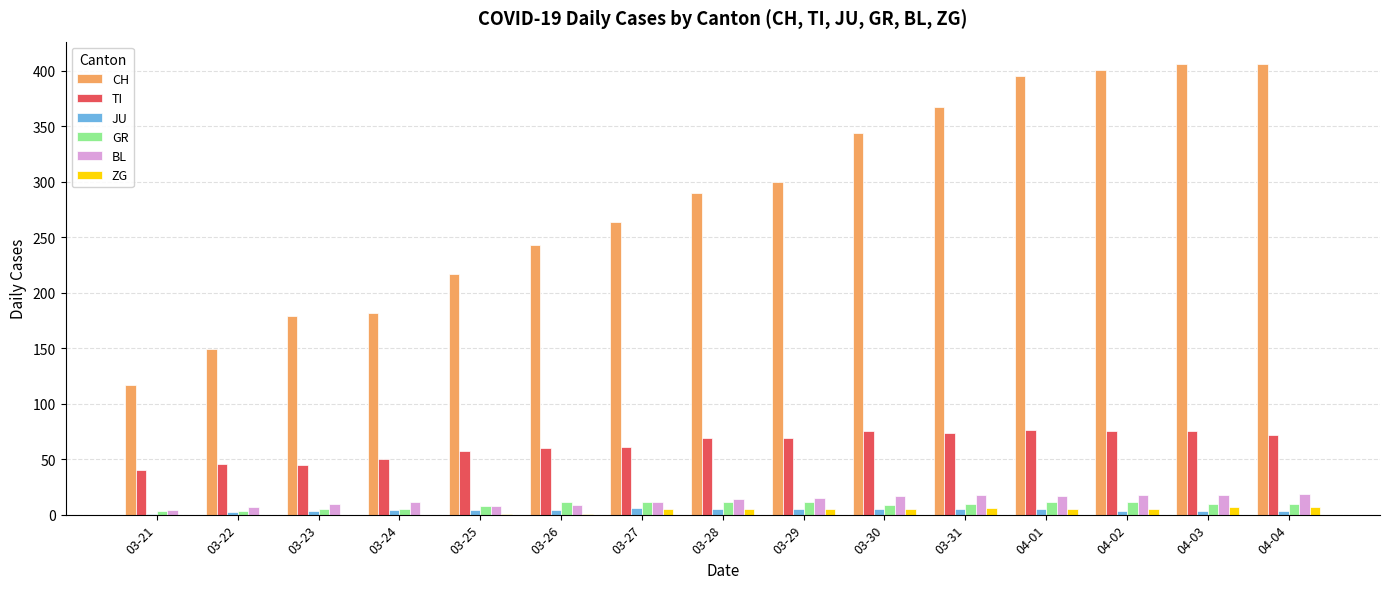

Is it true that TI equals 67 at 03-22?

False